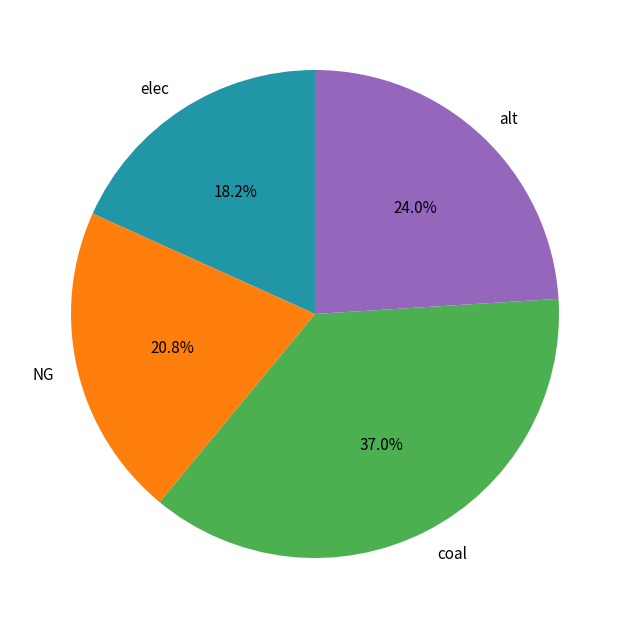

Do elec and alt together represent more than half of the pie?

No